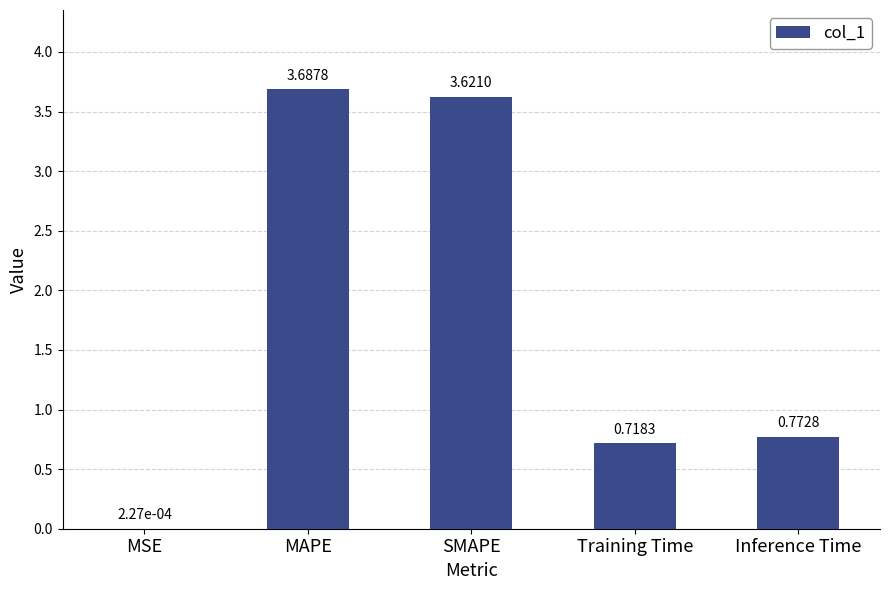

What is the change in value from MSE to SMAPE?

+3.6